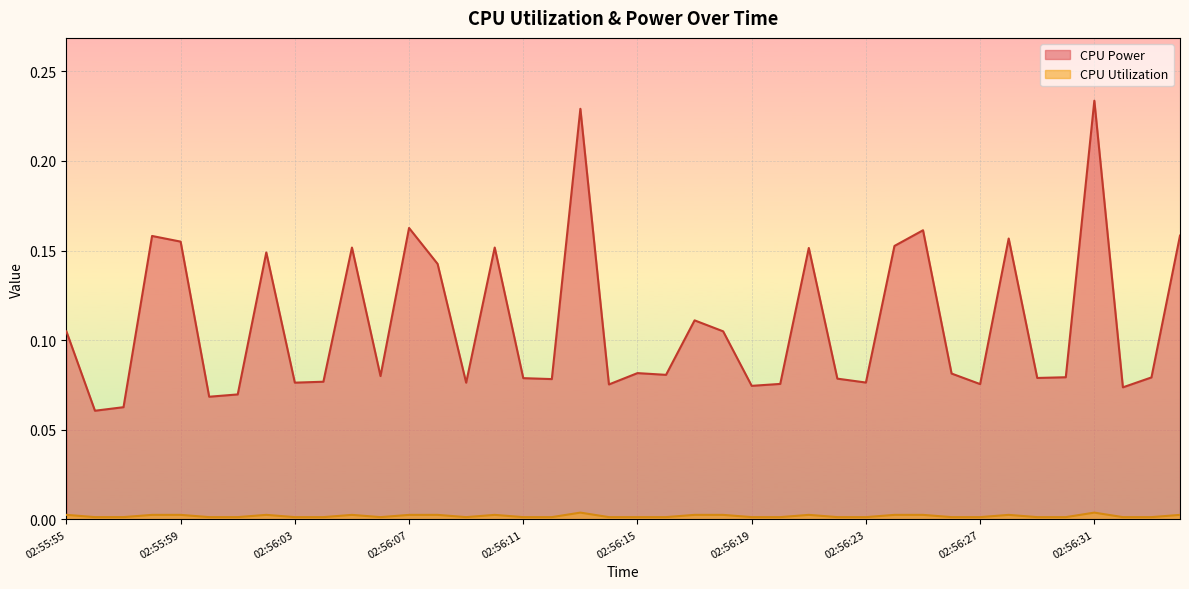

Read the CPU Power value at 02:55:56.

0.1